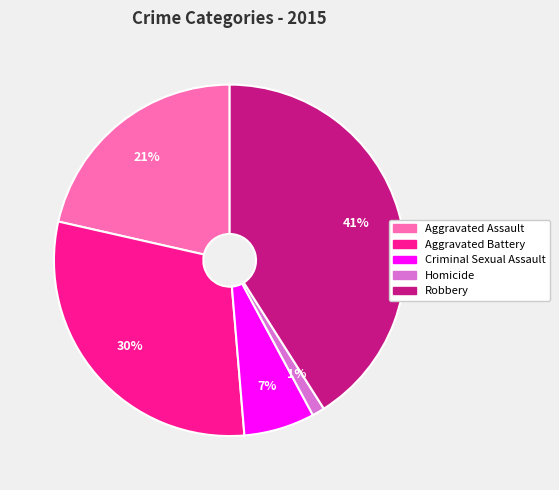

To the nearest percent, what is the combined percentage of Aggravated Battery and Aggravated Assault?

51%